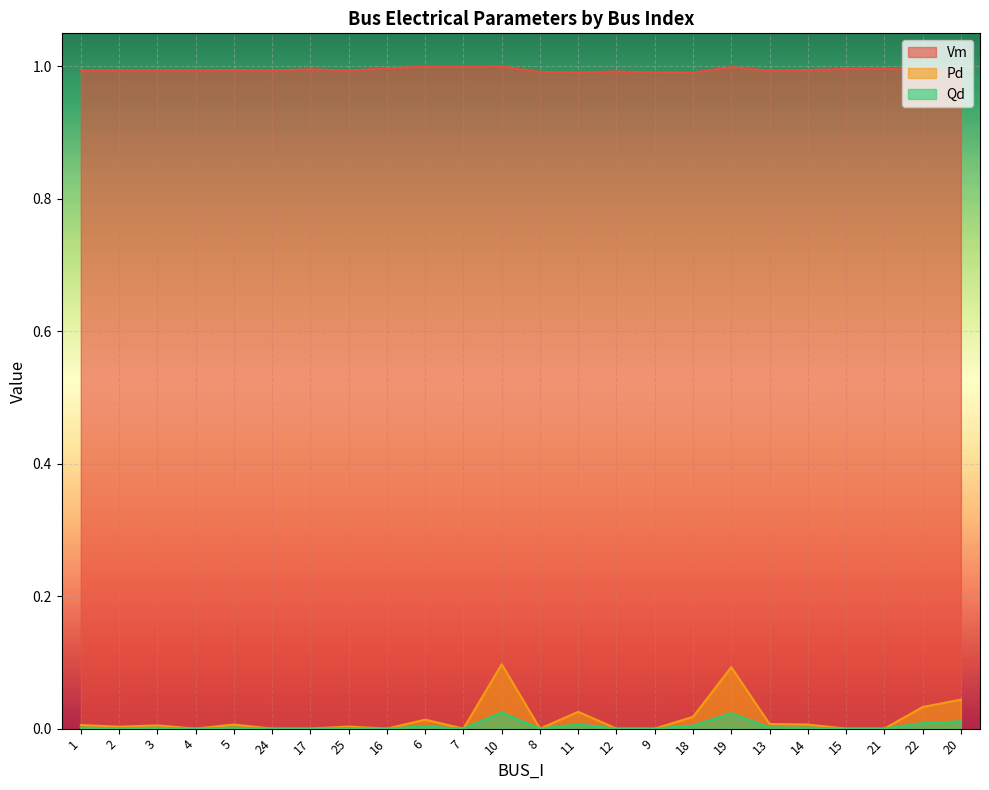

Rank the series by their maximum value, from lowest to highest.

Qd, Pd, Vm